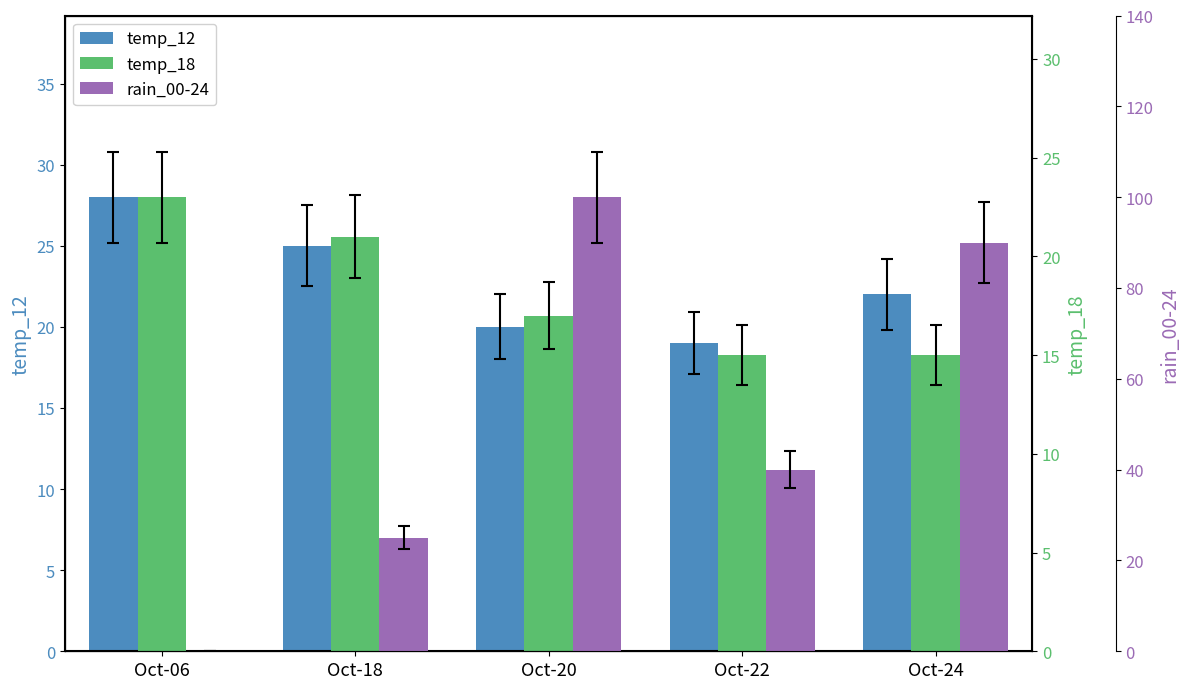

How many categories are shown in the chart?

5